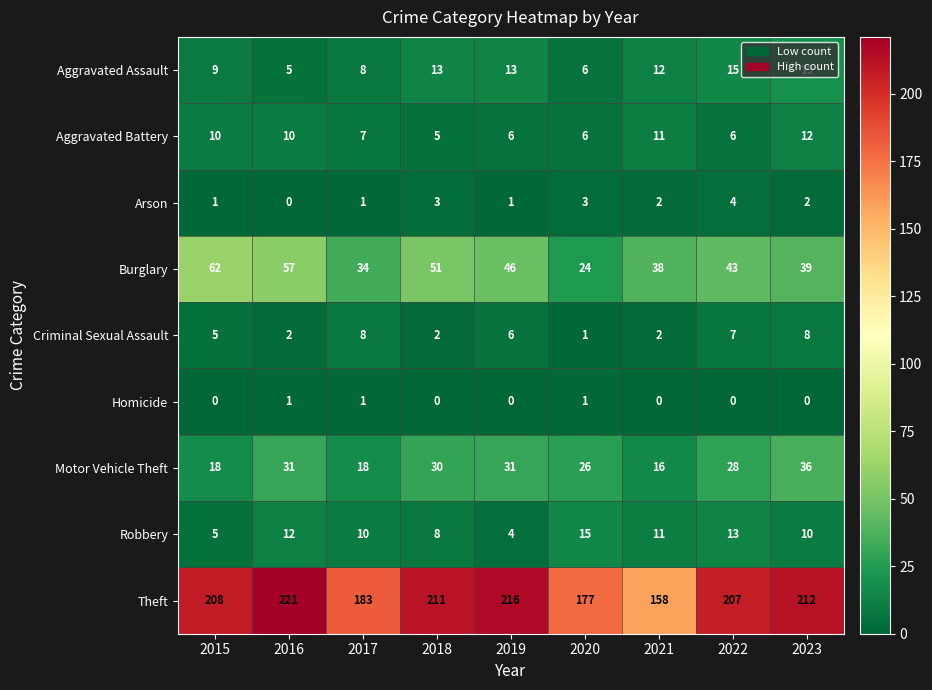

Where does the Aggravated Battery series first go above 7?

2015